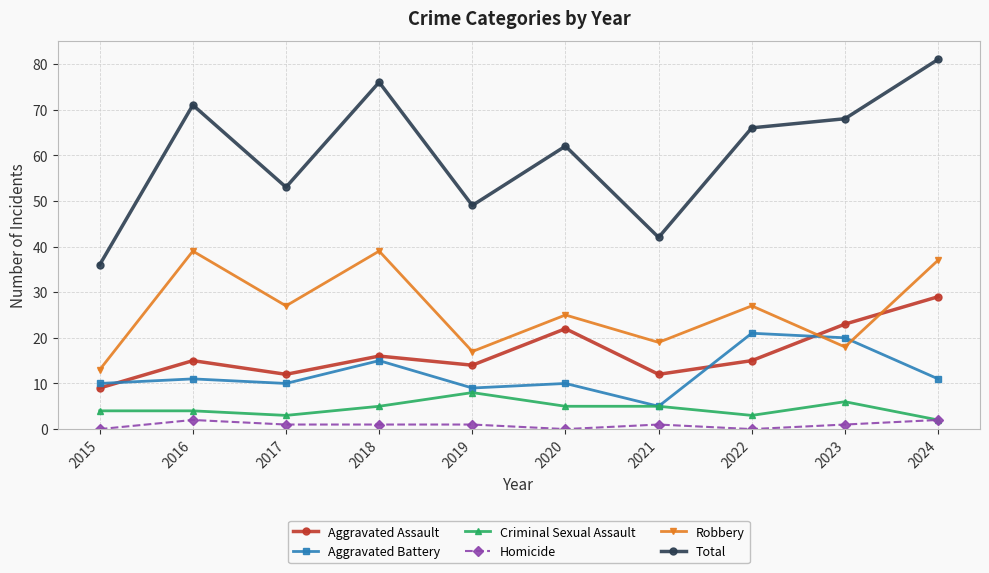

Is it true that Homicide equals 0 at 2015?

True